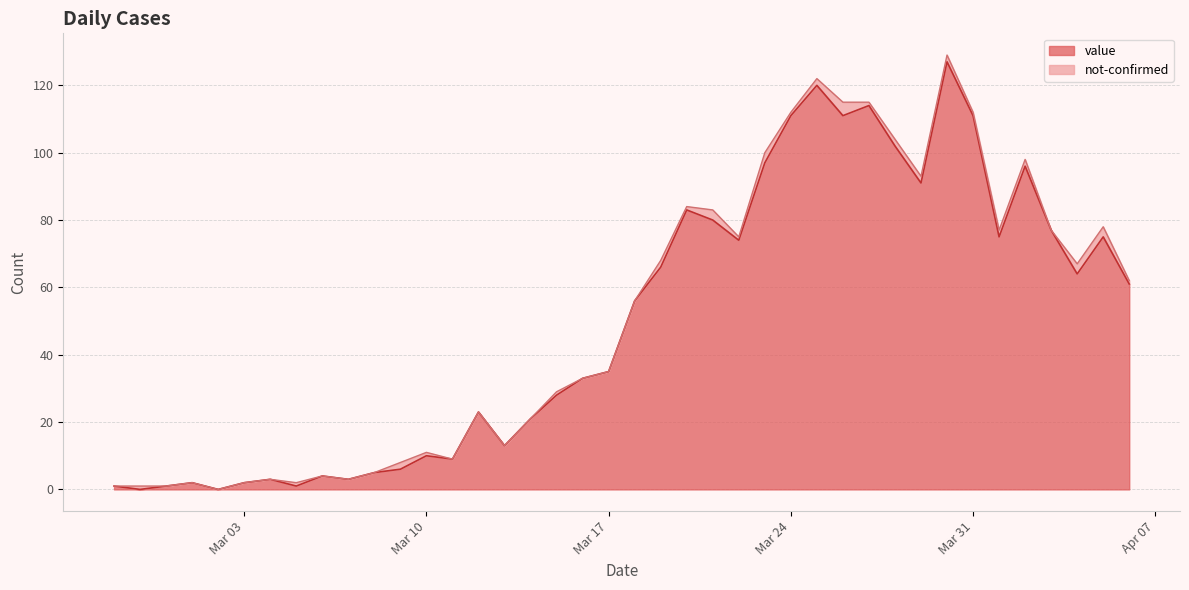

Is it true that the value at 2020-03-20 is 47?

False